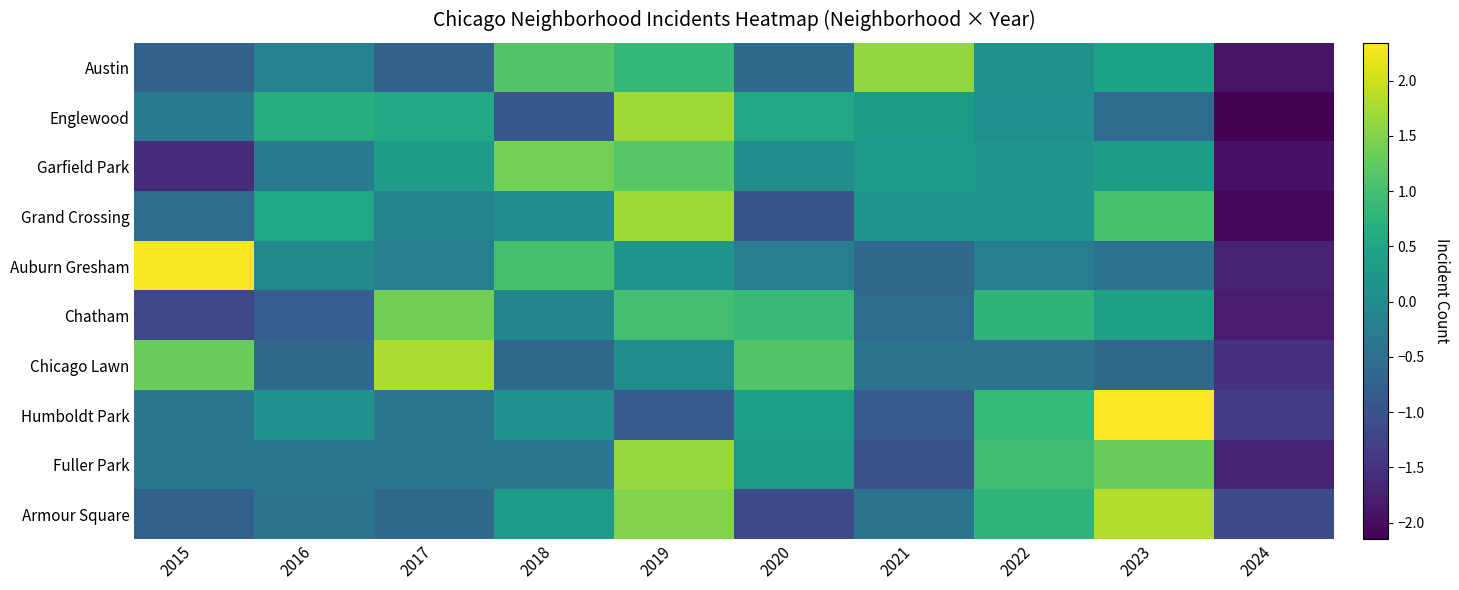

Between 2016 and 2020, which is larger?

2016